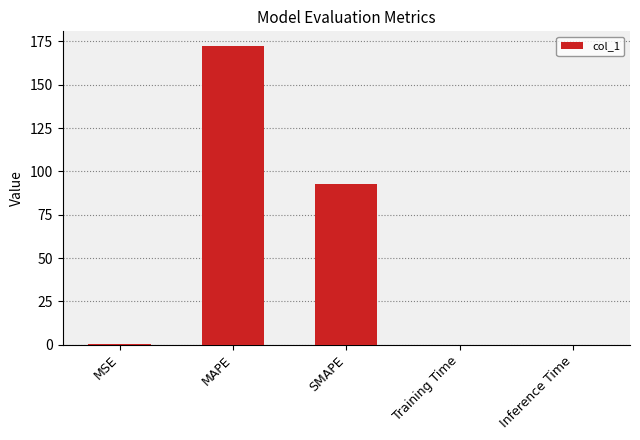

Is it true that the value at SMAPE is 92.5?

True